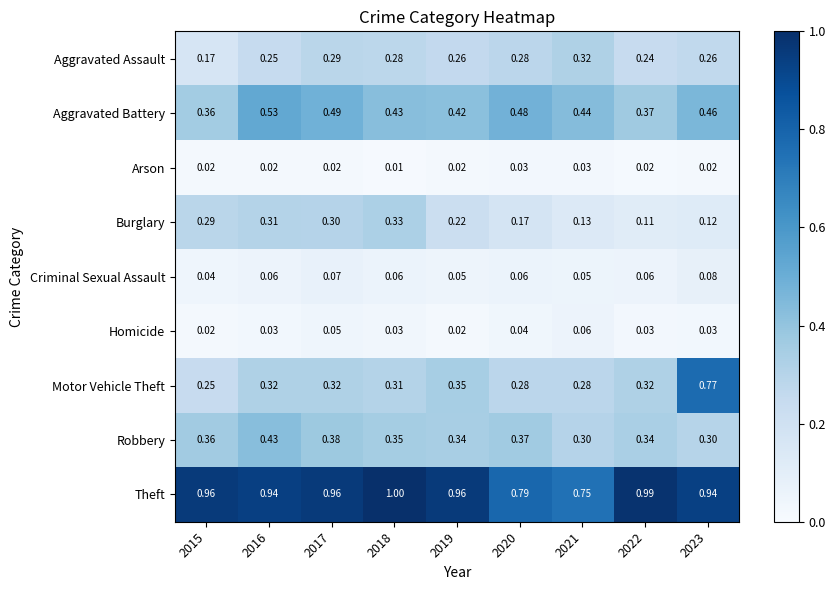

At how many categories does at least one series exceed 0?

9